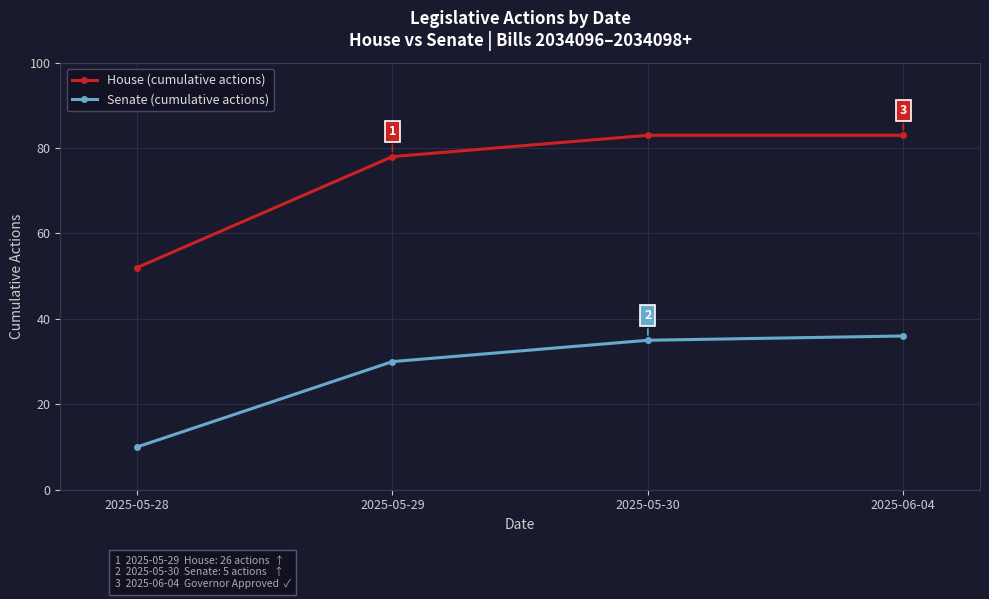

What is the label of the 2nd point from the left?

2025-05-29